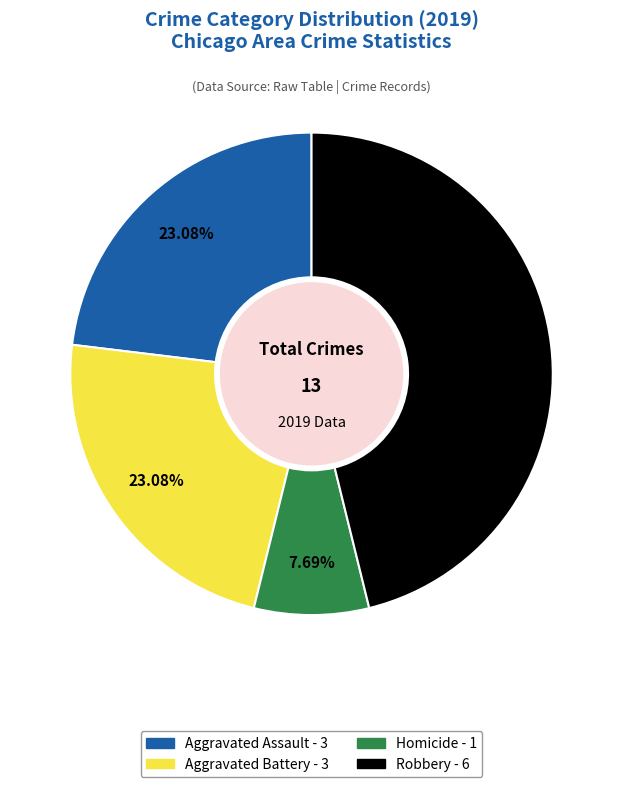

Is there any slice that represents more than half of the pie?

No